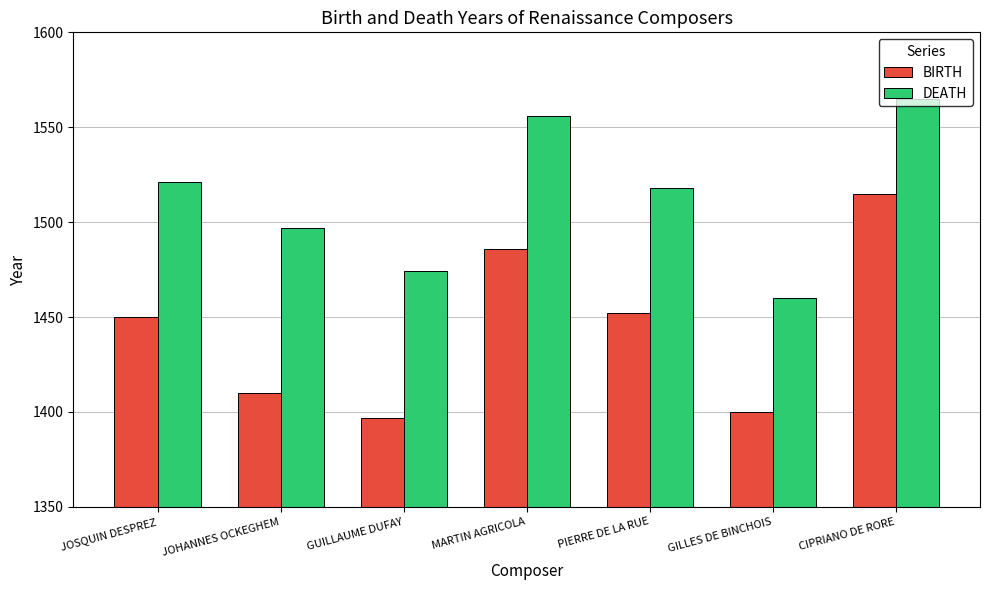

List the series in order of their overall mean, lowest first.

BIRTH, DEATH